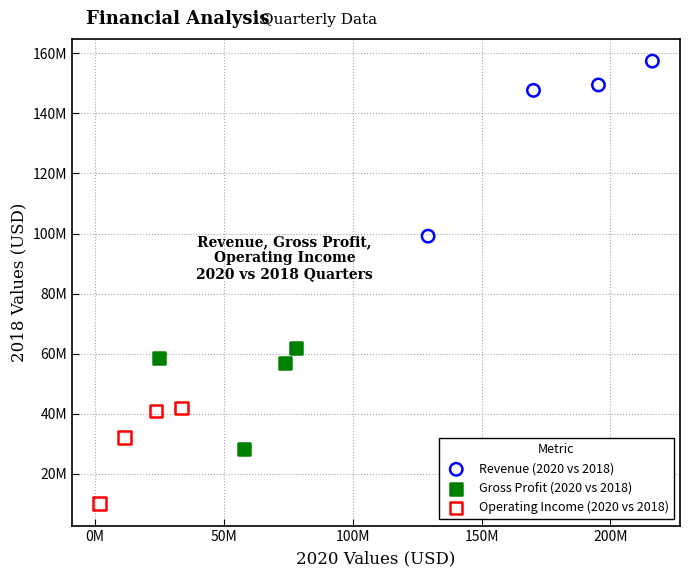

Which series contains the highest Y value?

Revenue (2020 vs 2018)